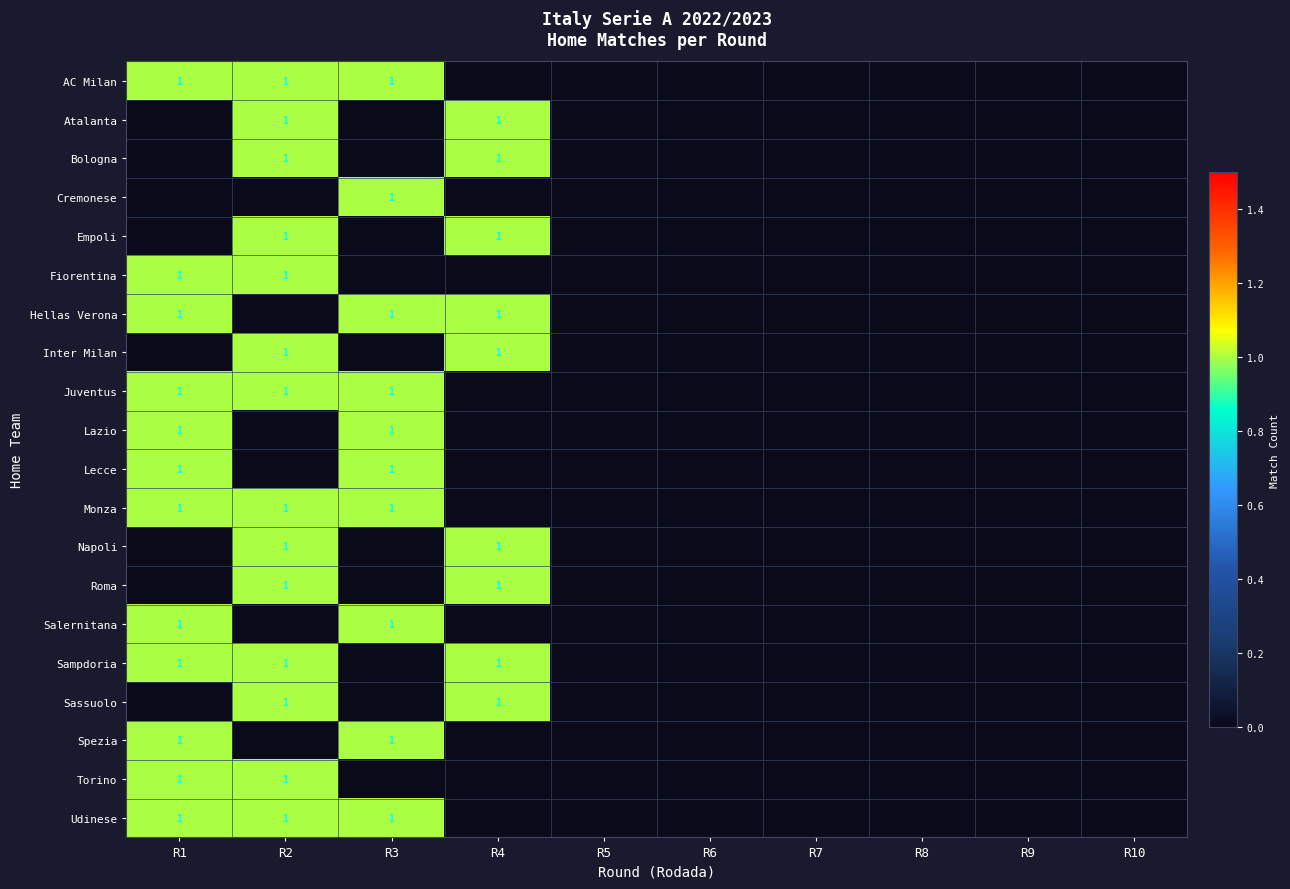

Is it true that Udinese equals 0 at R3?

False